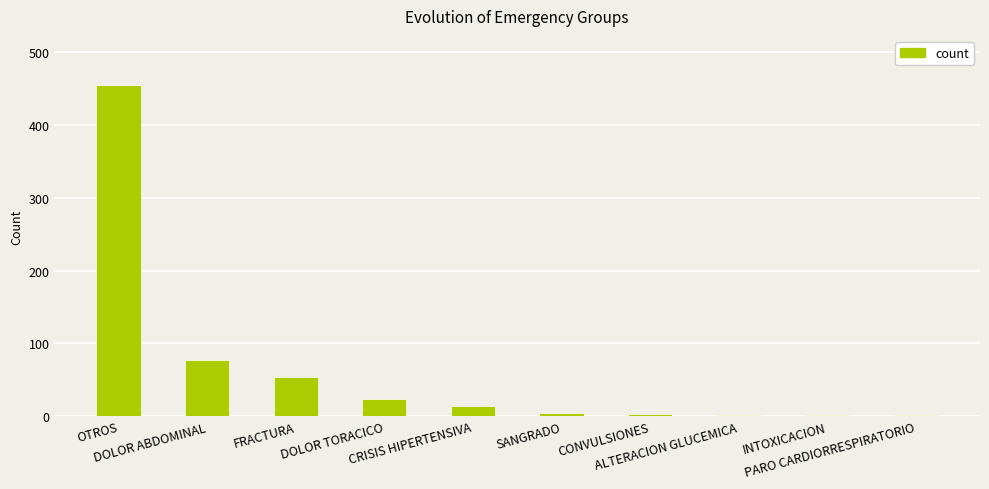

Are the bars grouped side by side (vs. stacked)?

No